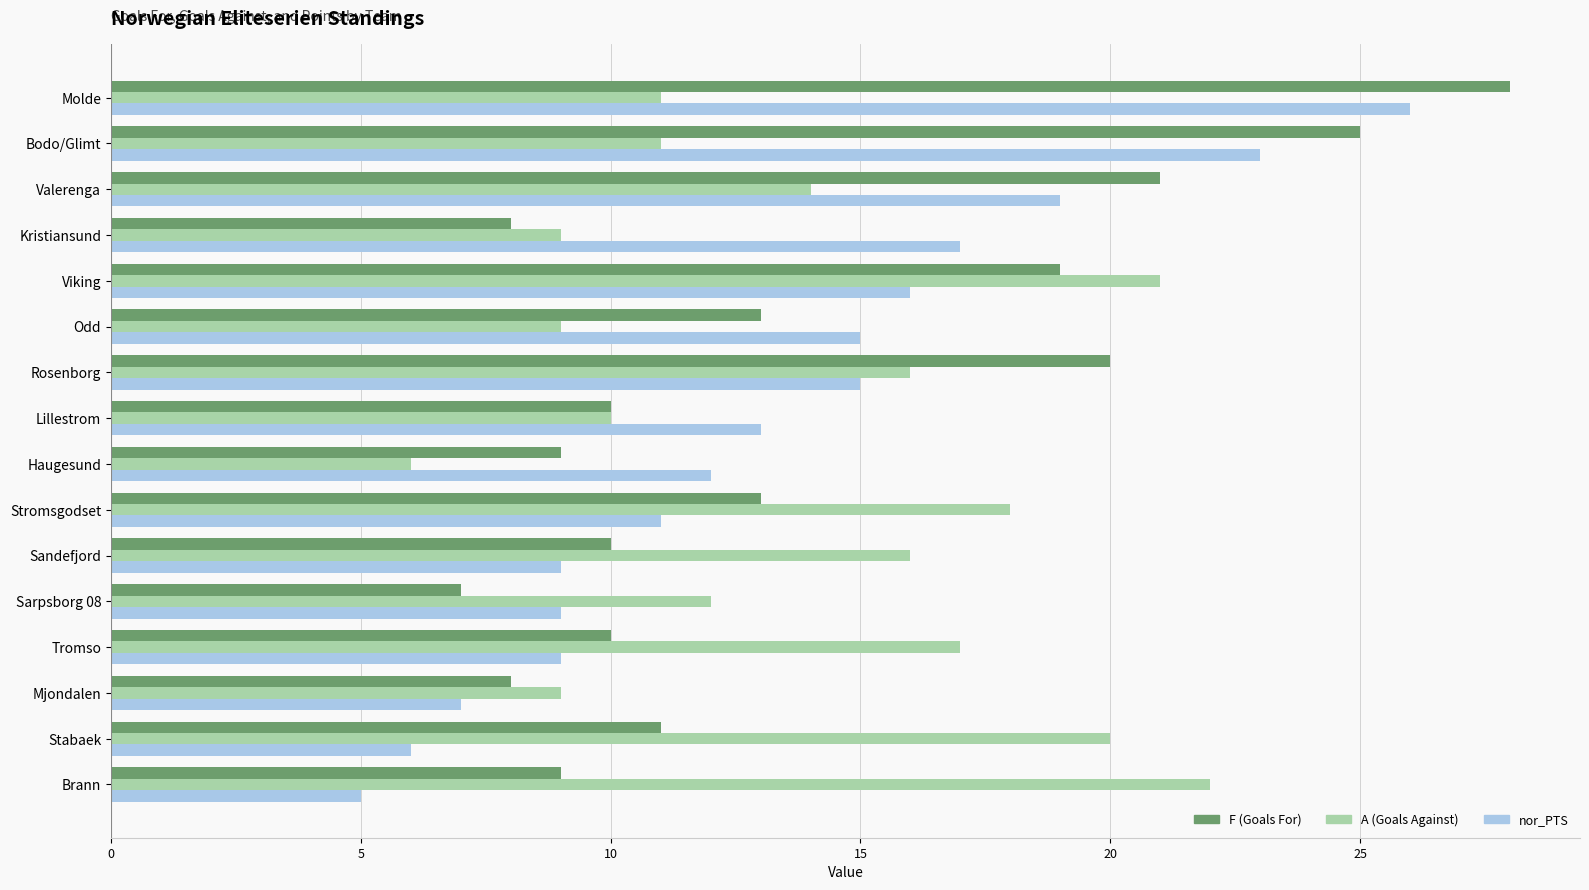

At which category is the sum across all series the highest?

Molde